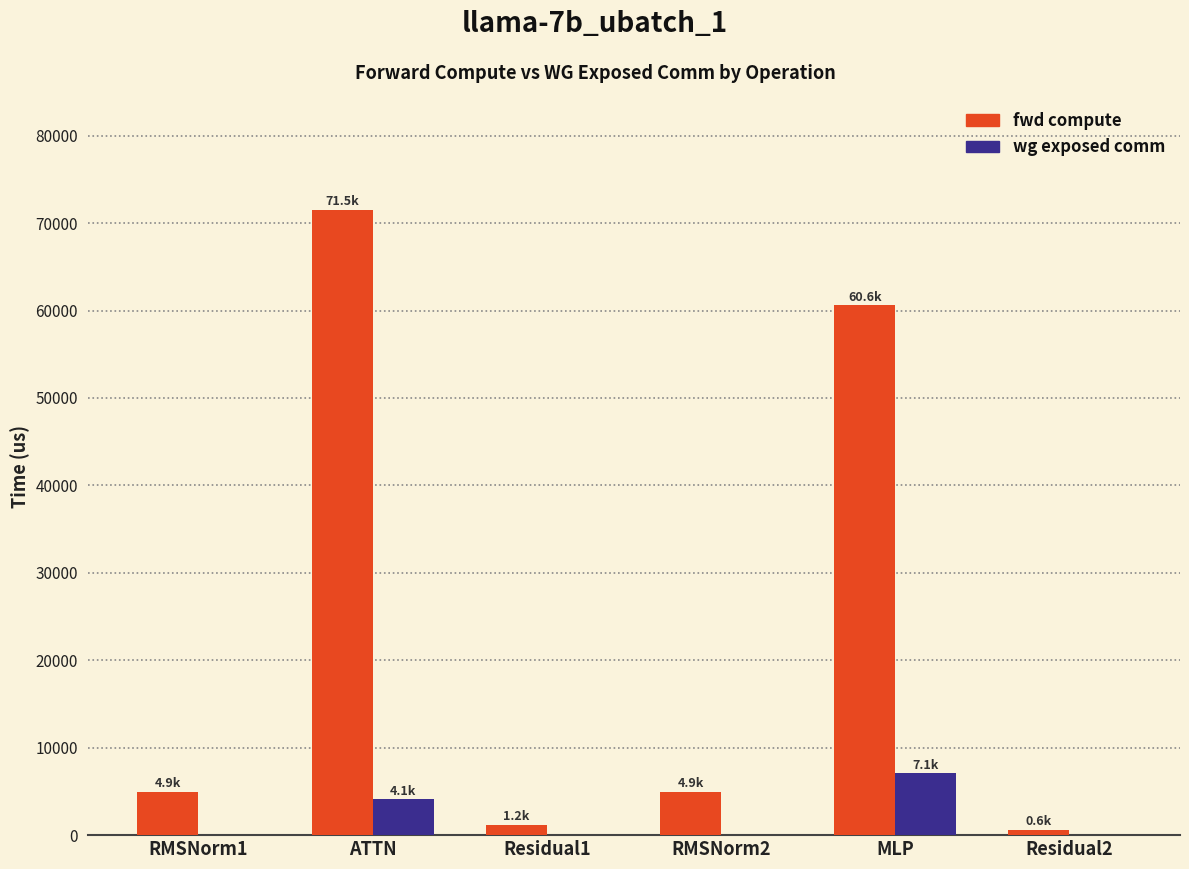

Reading left to right, list all the values displayed in this chart.

fwd compute: 4939.8	71540.7	1155.1	4939.8	60579.8	577.5
wg exposed comm: 0.0	4094.2	0.0	0.0	7063.5	0.0